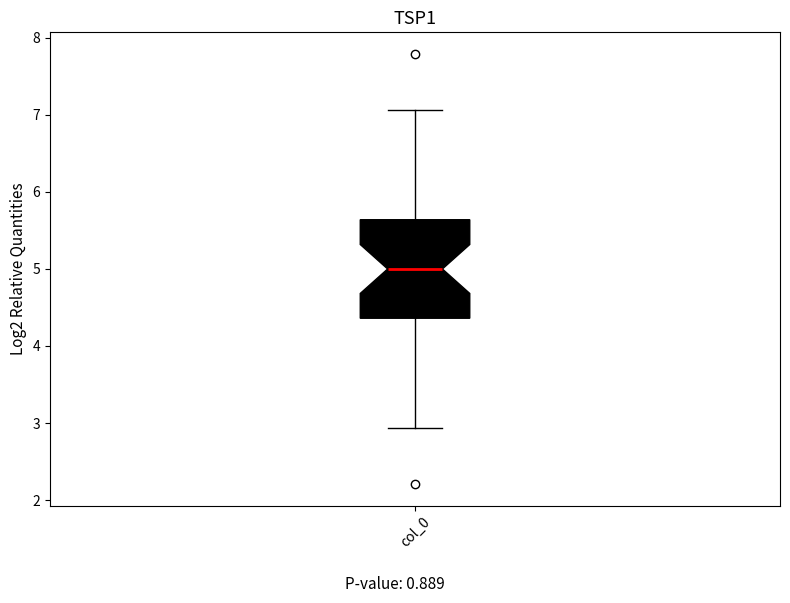

Transcribe this box plot: give where the median line is, the range the box spans, and where the two whiskers end, as read against the y-axis. The values are not printed on the chart, so give them approximately, as read against the axis.

median 5.0, box 4.4 to 5.6, whiskers 2.9 to 7.1